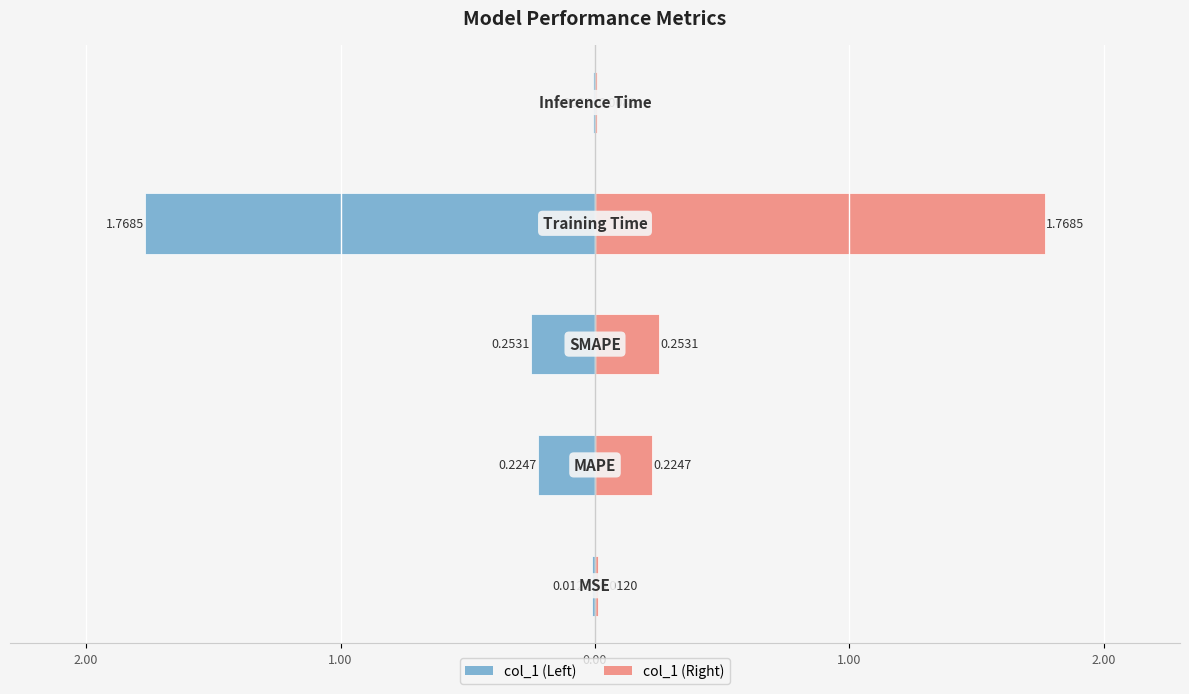

How many categories are shown in the chart?

5